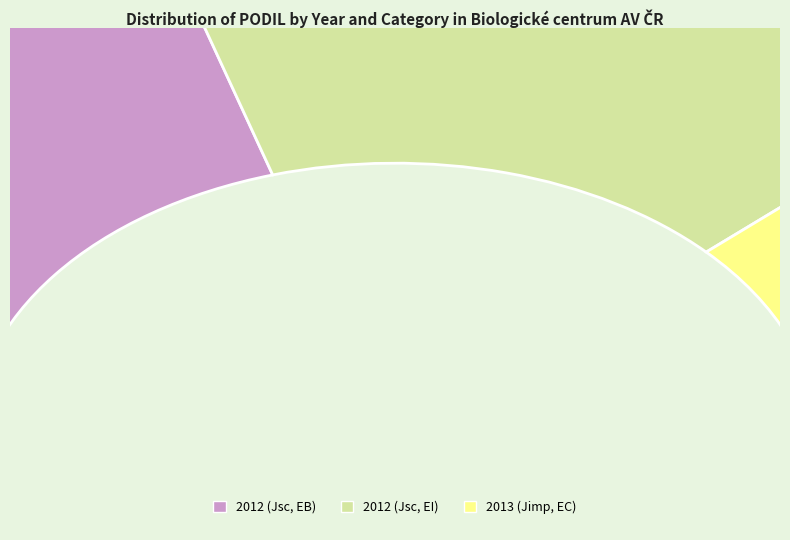

What percentage do 2013 (Jimp, EC) and 2012 (Jsc, EI) together represent?

59.3%